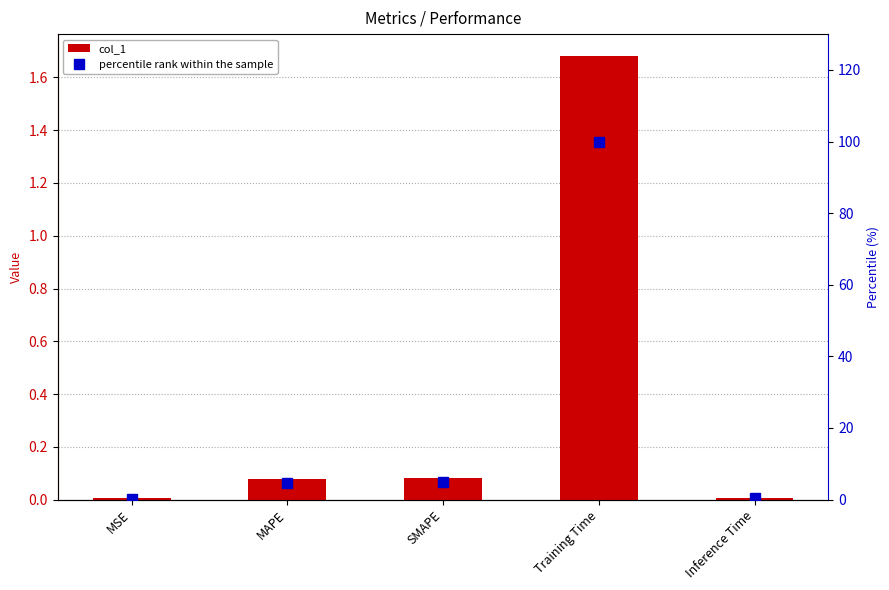

What is the sum of the percentile rank within the sample values at SMAPE and Training Time?

104.8